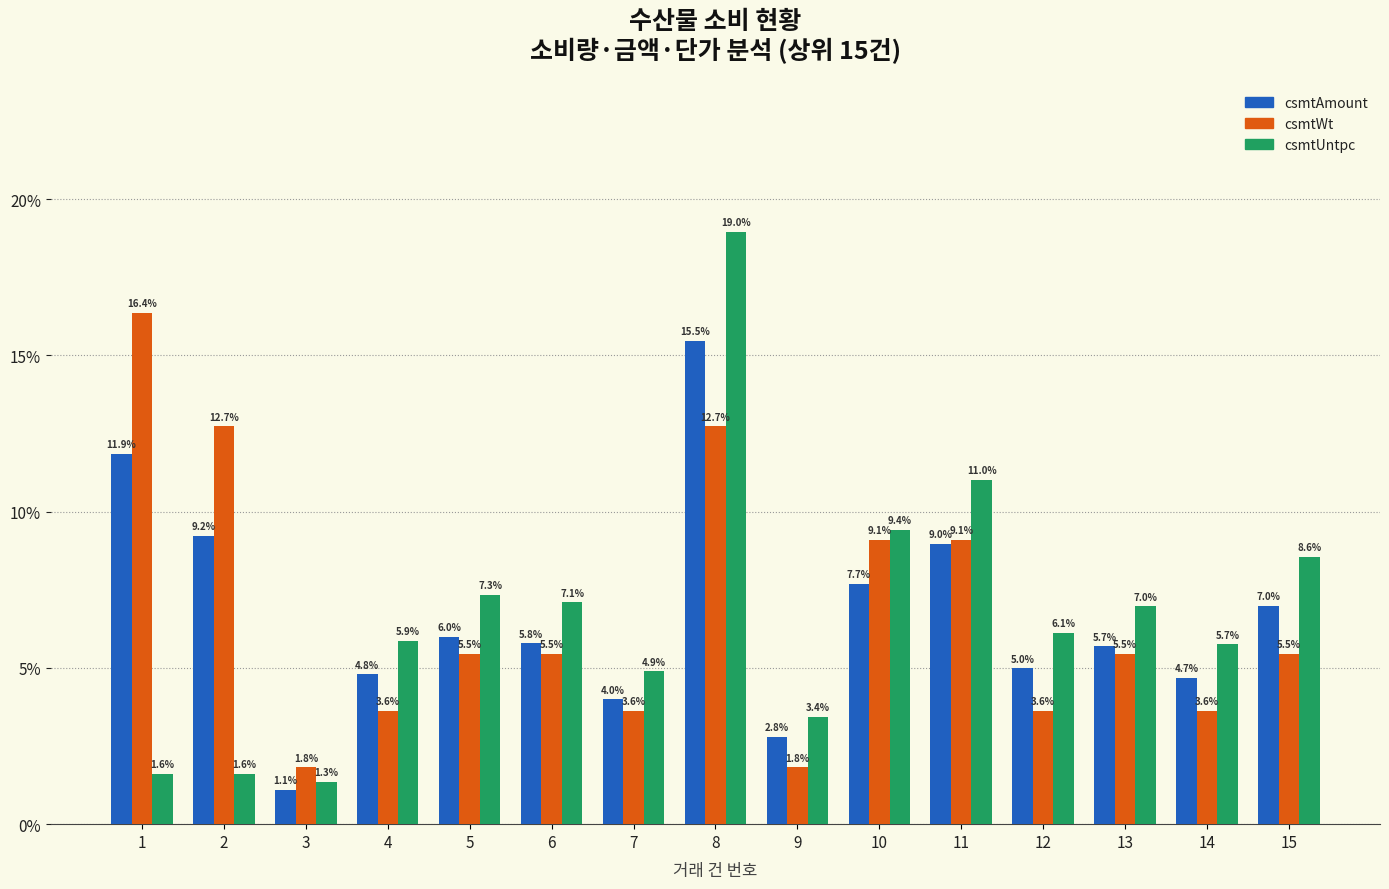

Which series has the widest spread of values?

csmtUntpc